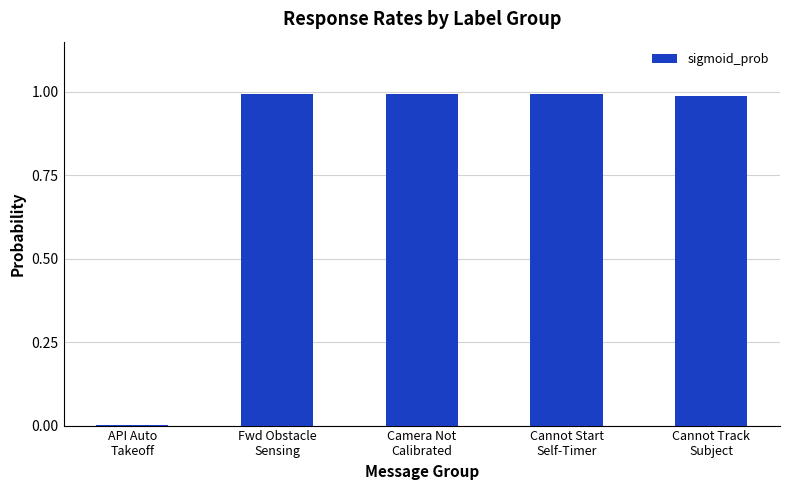

True or false: the data shows 1.0 at Camera Not
Calibrated.

True